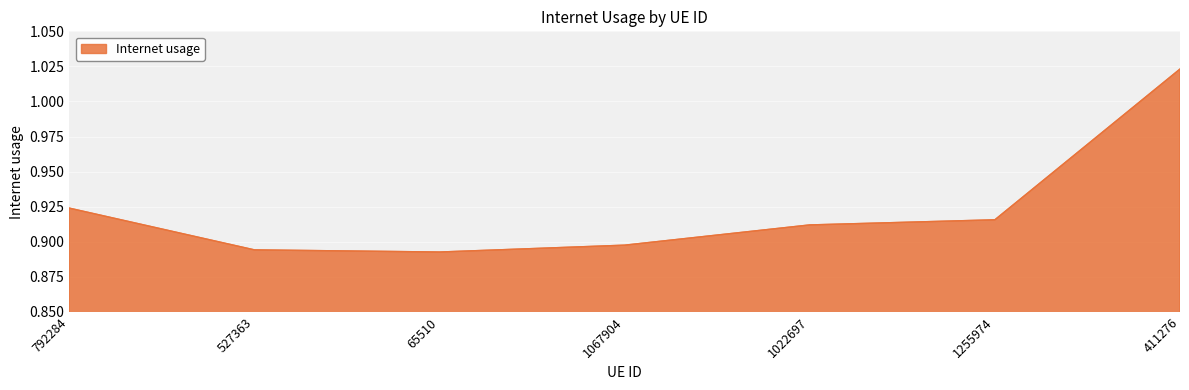

What position from the left is 411276?

7